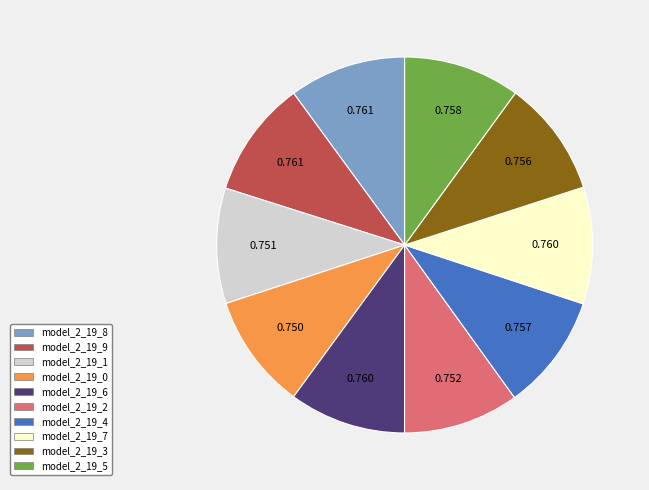

Does model_2_19_3 represent more than half of the total?

No